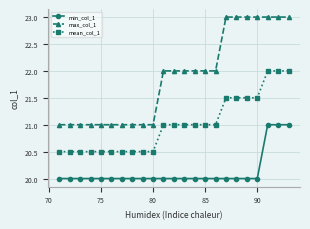

What is the minimum value shown in the chart?

20.0